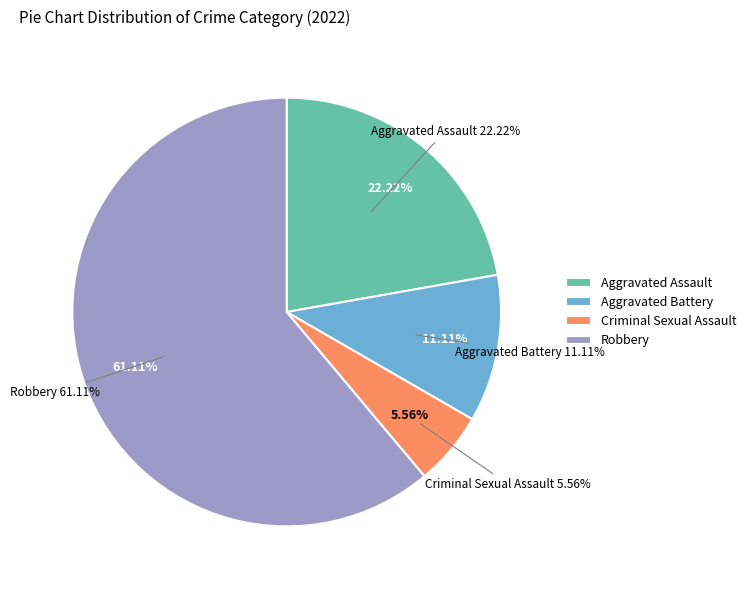

What is the change in value from Criminal Sexual Assault to Robbery?

+10